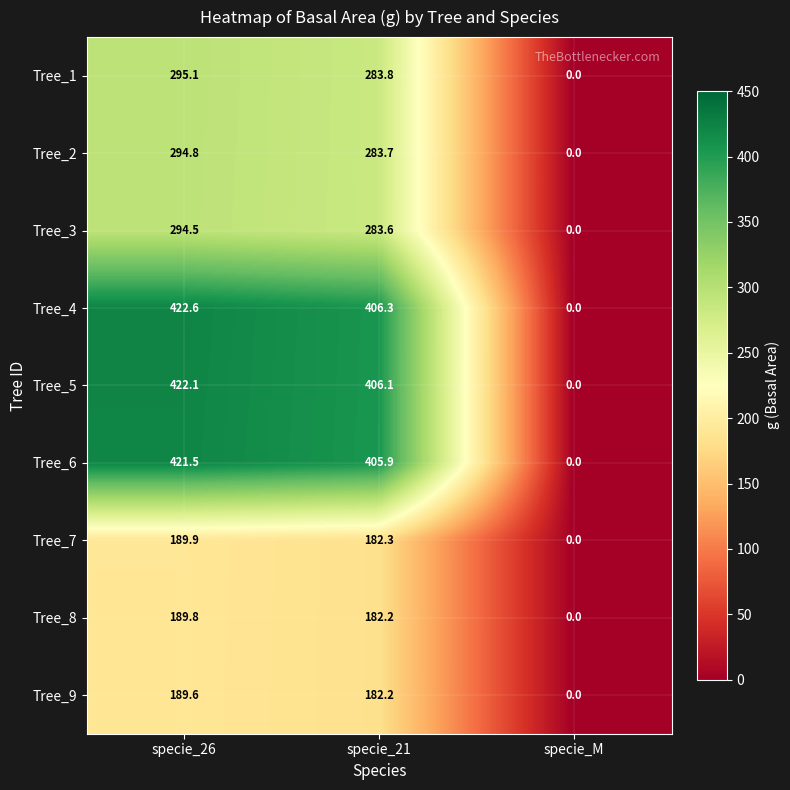

Where does the Tree_9 series first go above 182?

specie_26